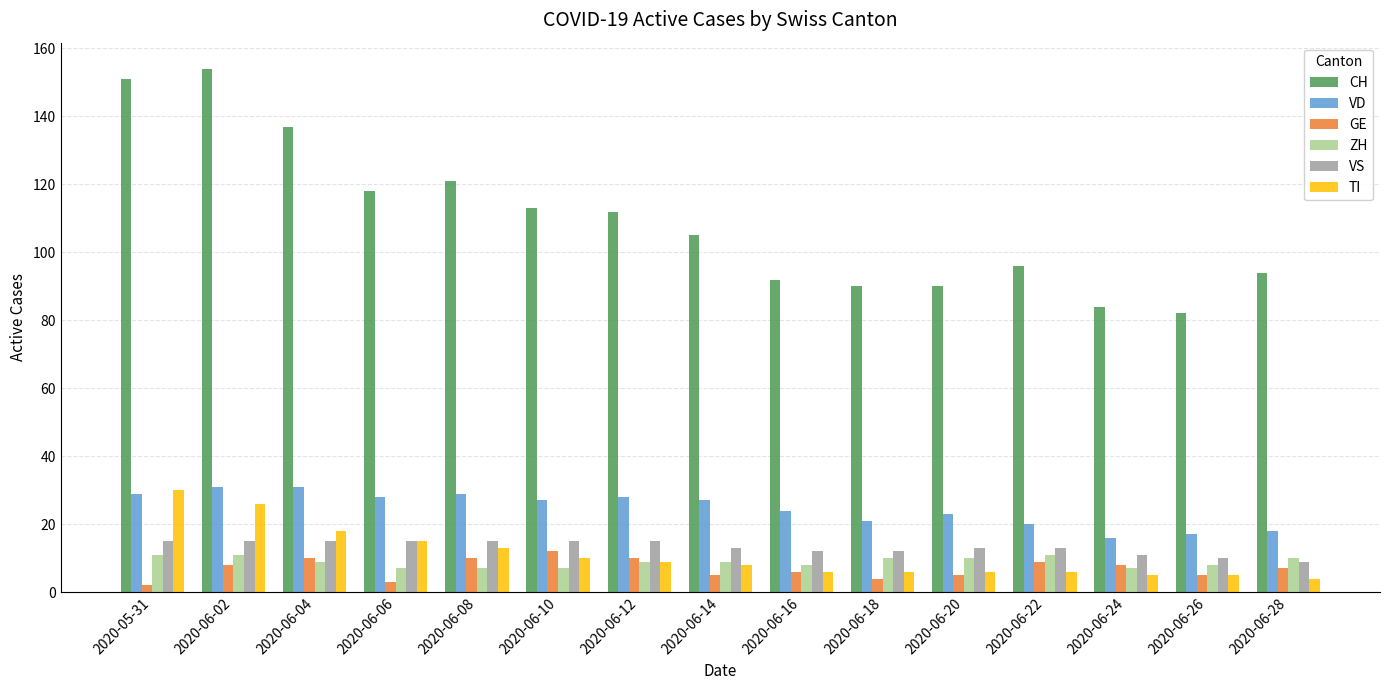

What is the total value across all series at 2020-06-28?

142